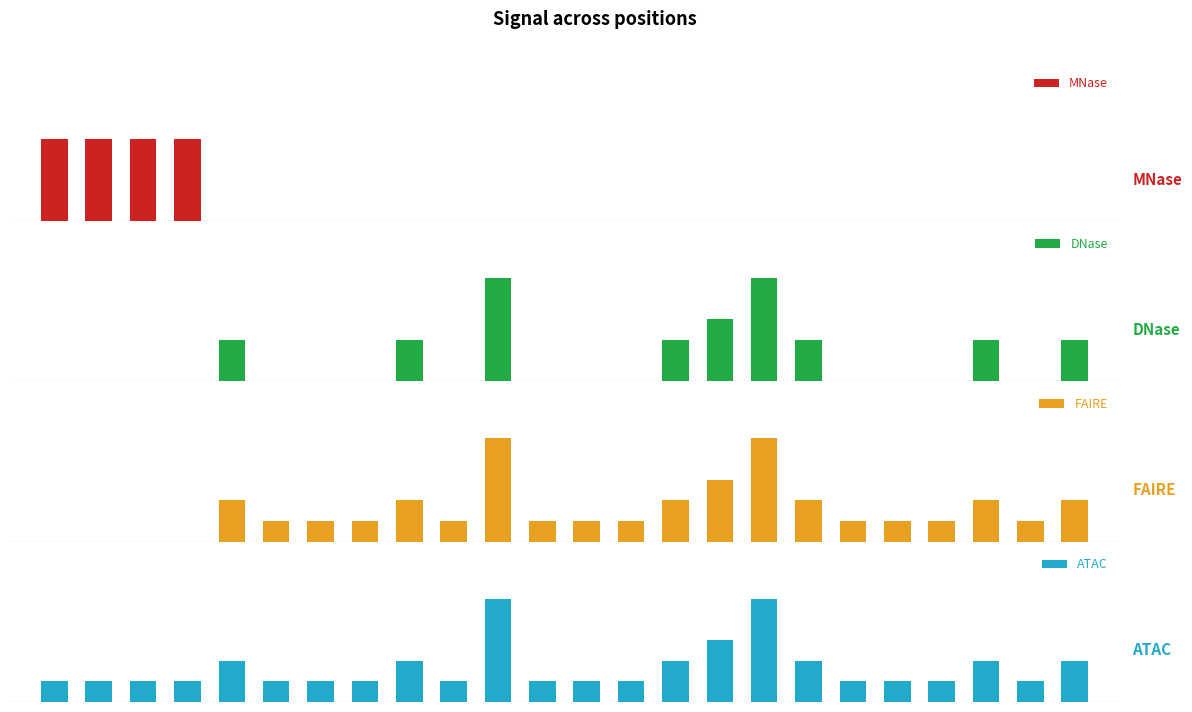

What value does the ATAC series have at 10?

5